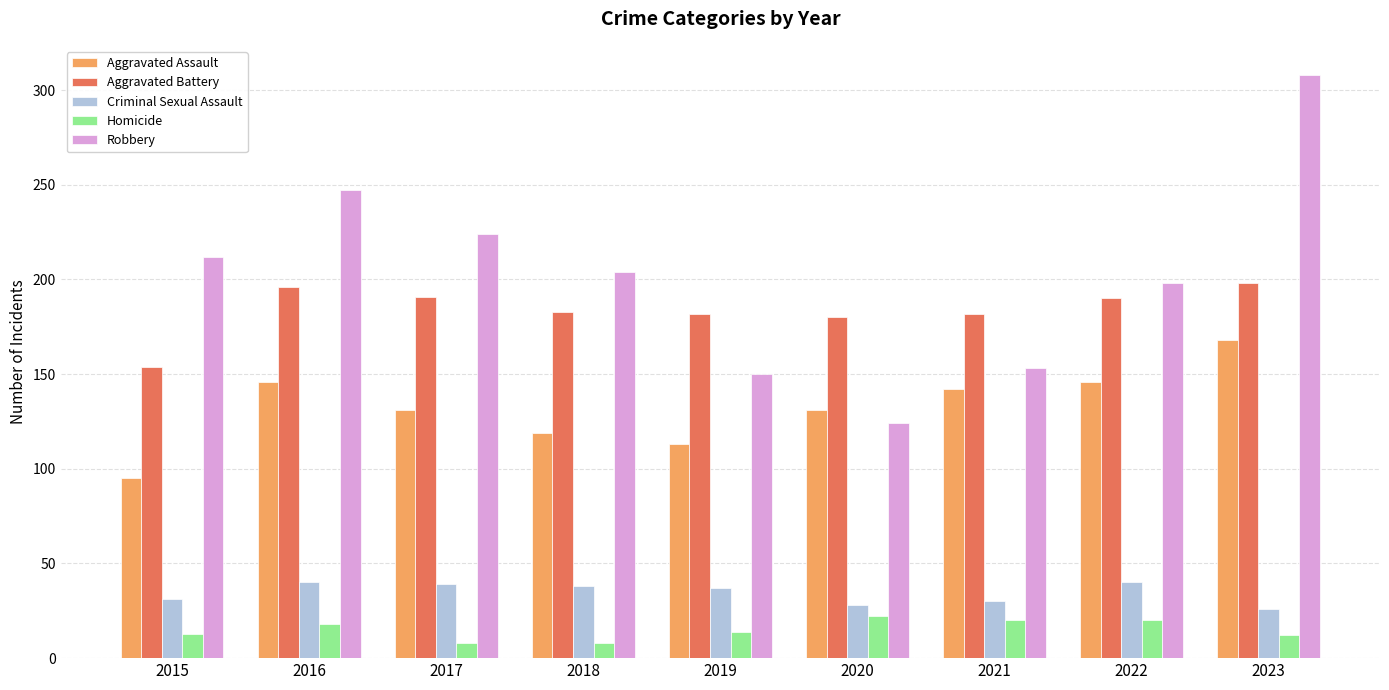

What is the maximum value for Criminal Sexual Assault?

40